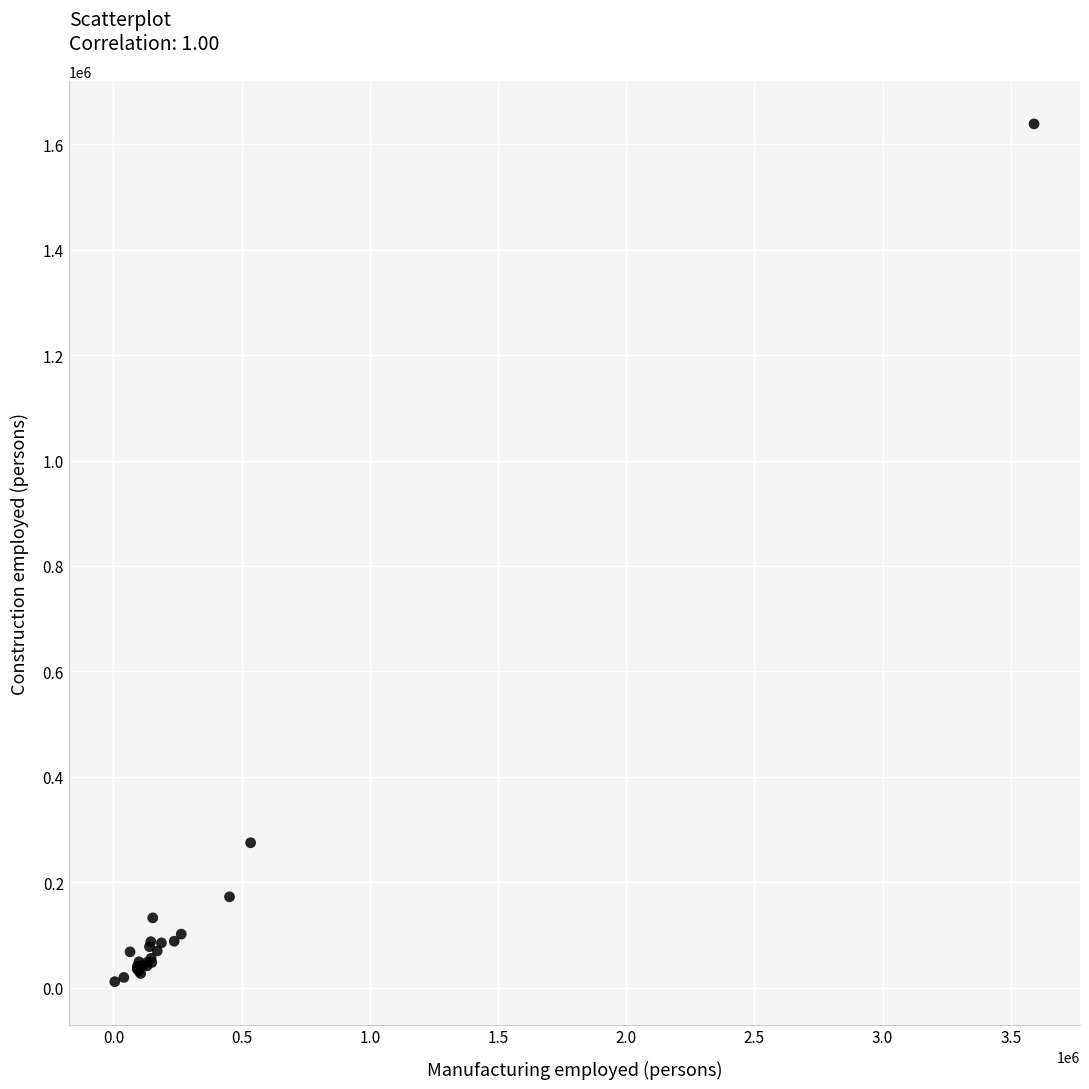

What Y value in the scatter plot is closest to 825048?

274799